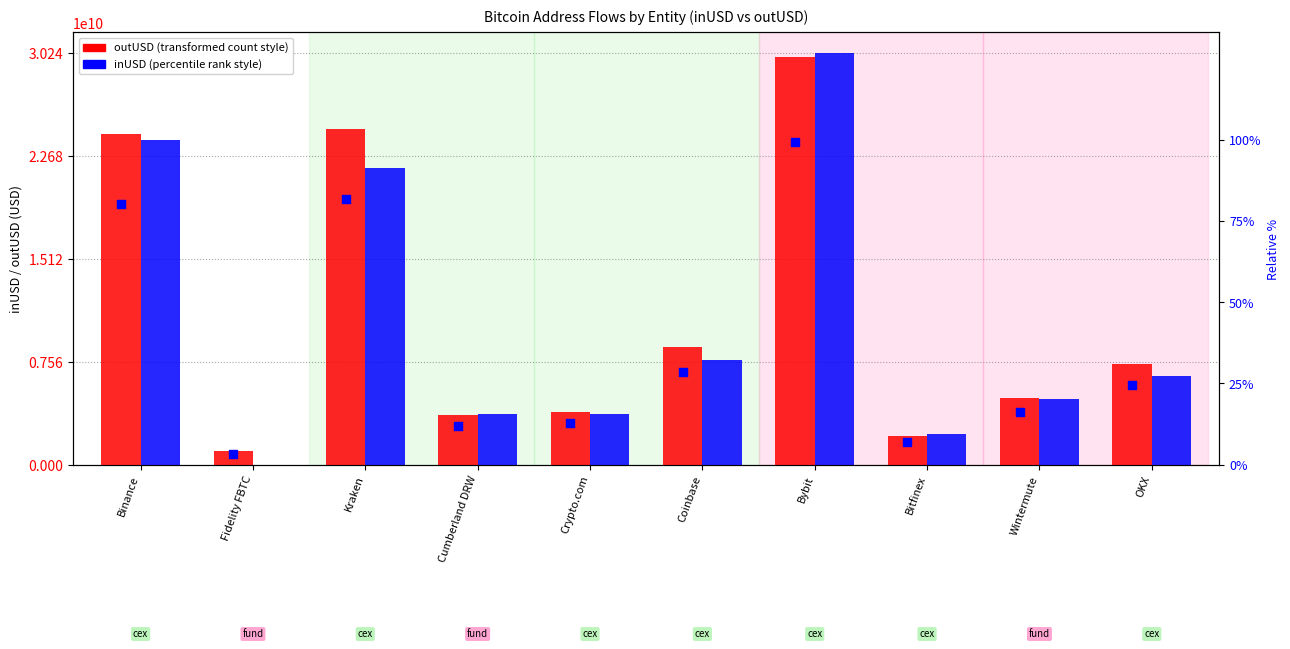

What is the total value across all series at Wintermute?

9753552503.7